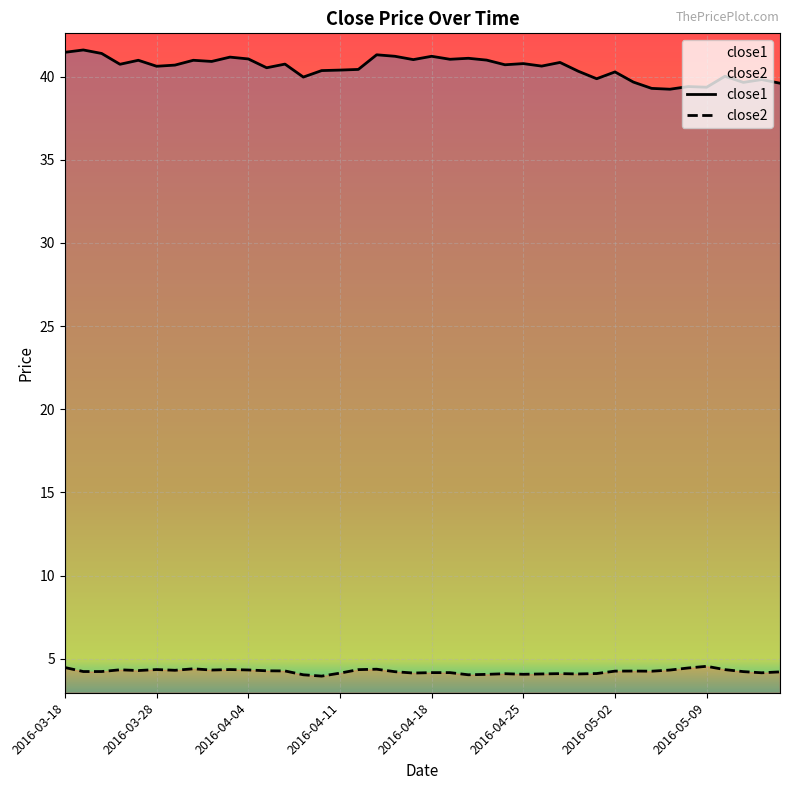

Is it true that close1 equals 40.8 at 2016-04-25?

True